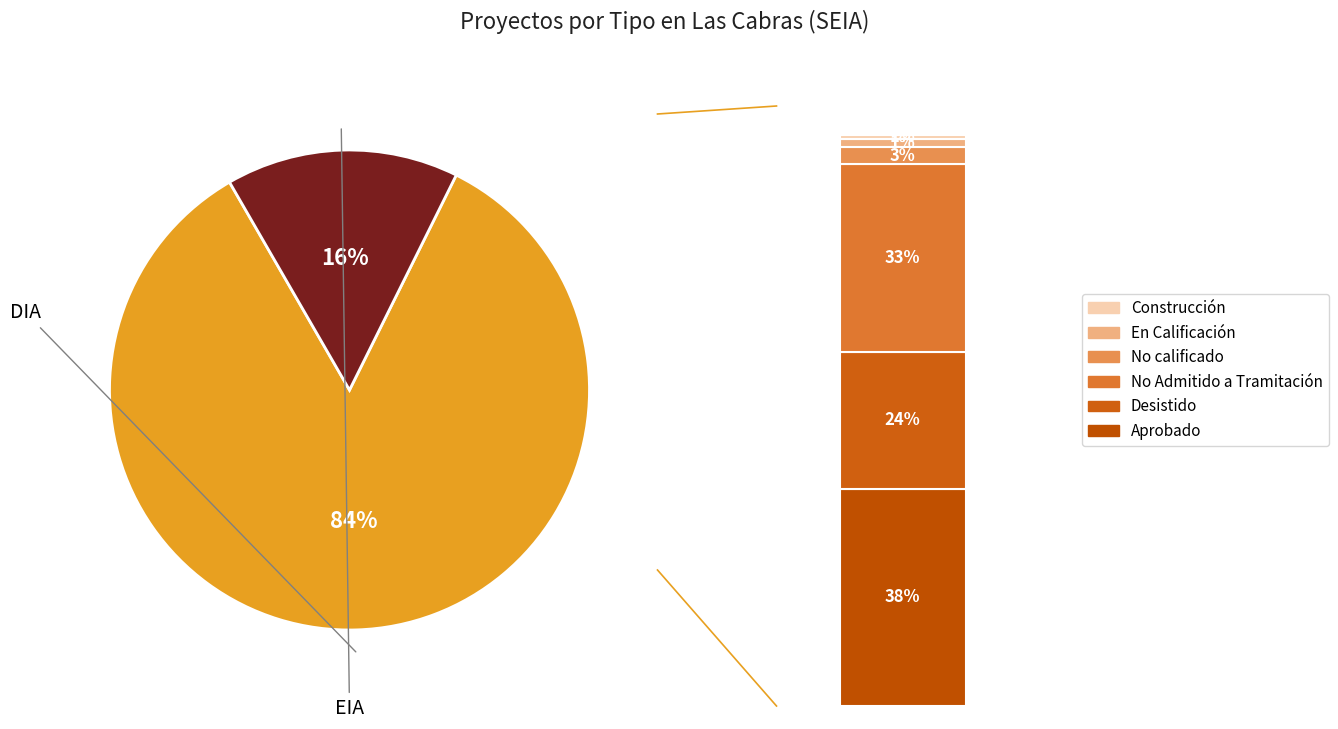

Which category has the biggest portion of the pie?

DIA